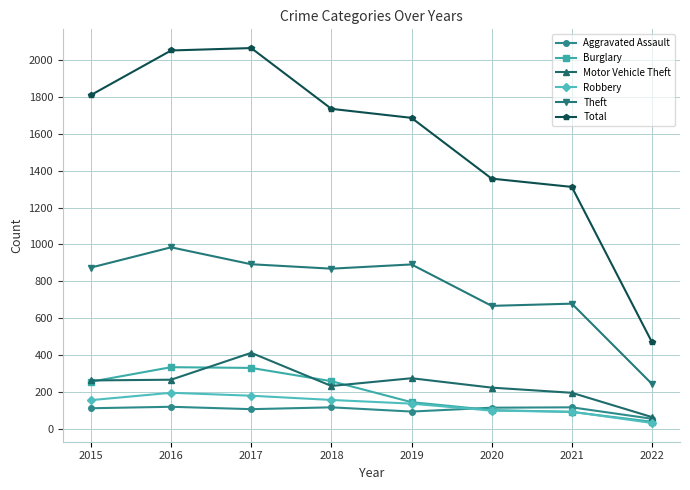

How many categories are shown in the chart?

8